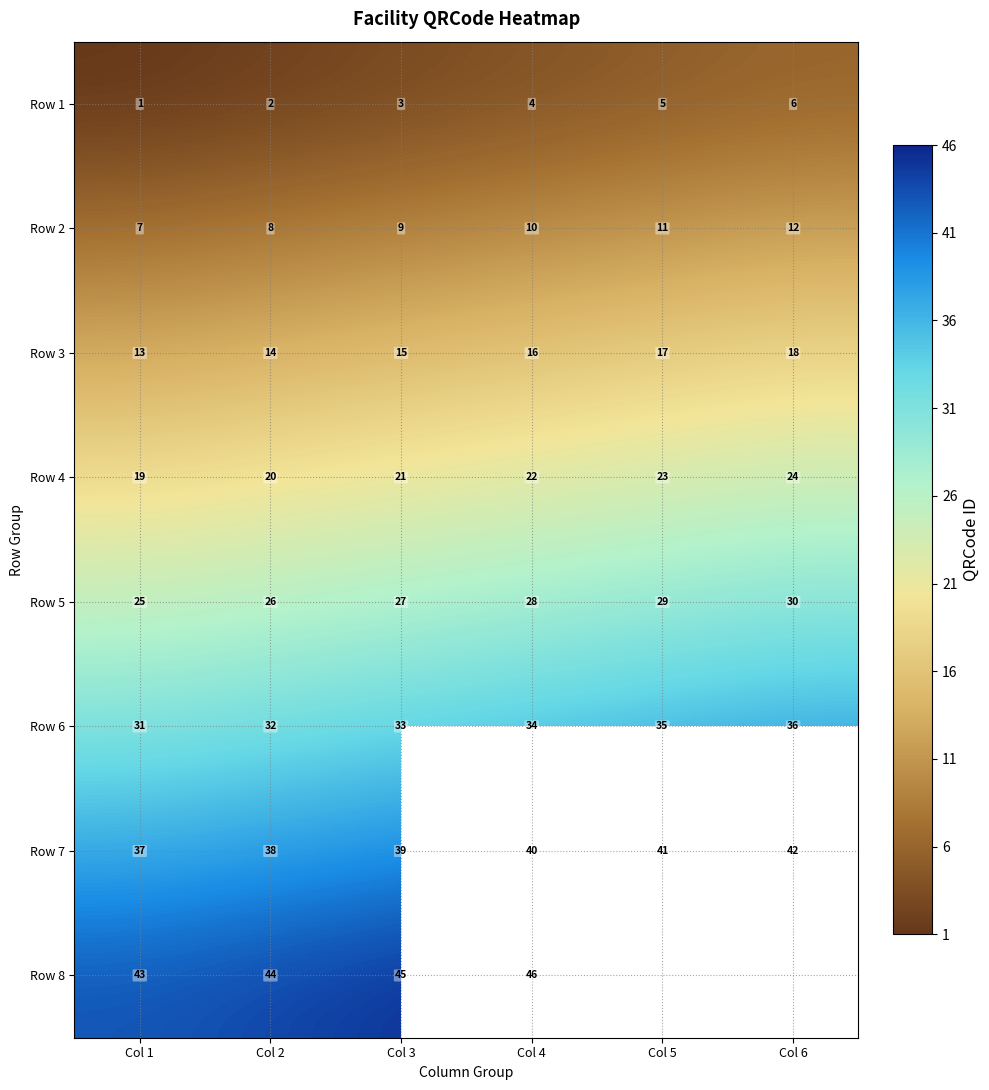

What is the highest value of the Row 2 series?

12